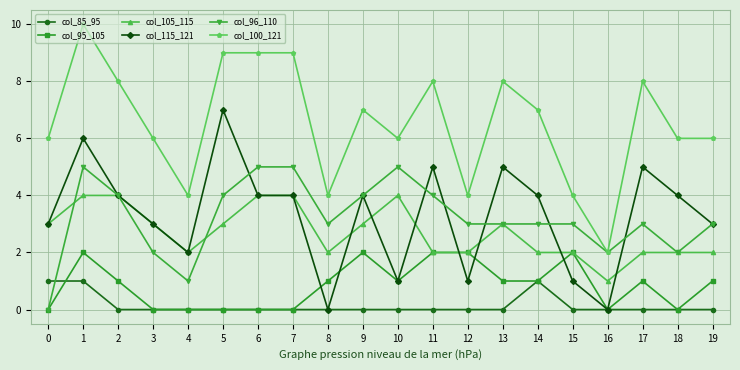

What are all the series names shown in the legend?

col_85_95, col_95_105, col_105_115, col_115_121, col_96_110, col_100_121